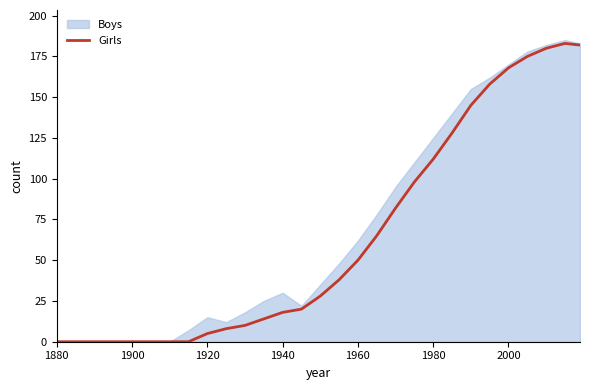

How many lines are shown in the chart?

1